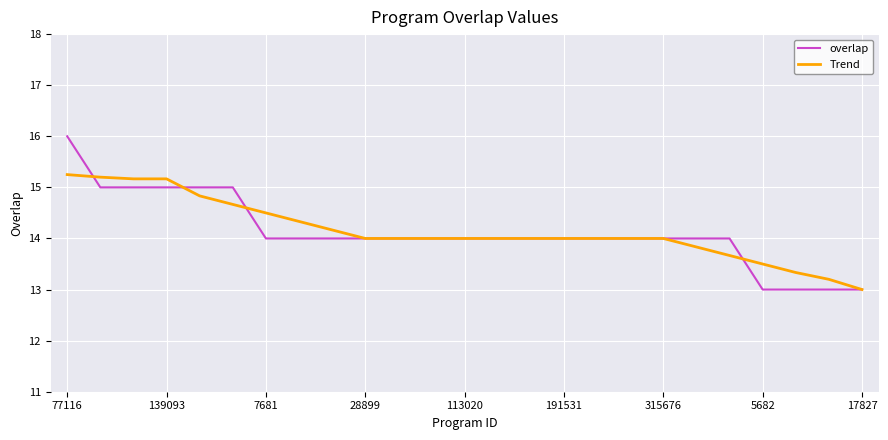

Rank the series by their maximum value, from lowest to highest.

Trend, overlap